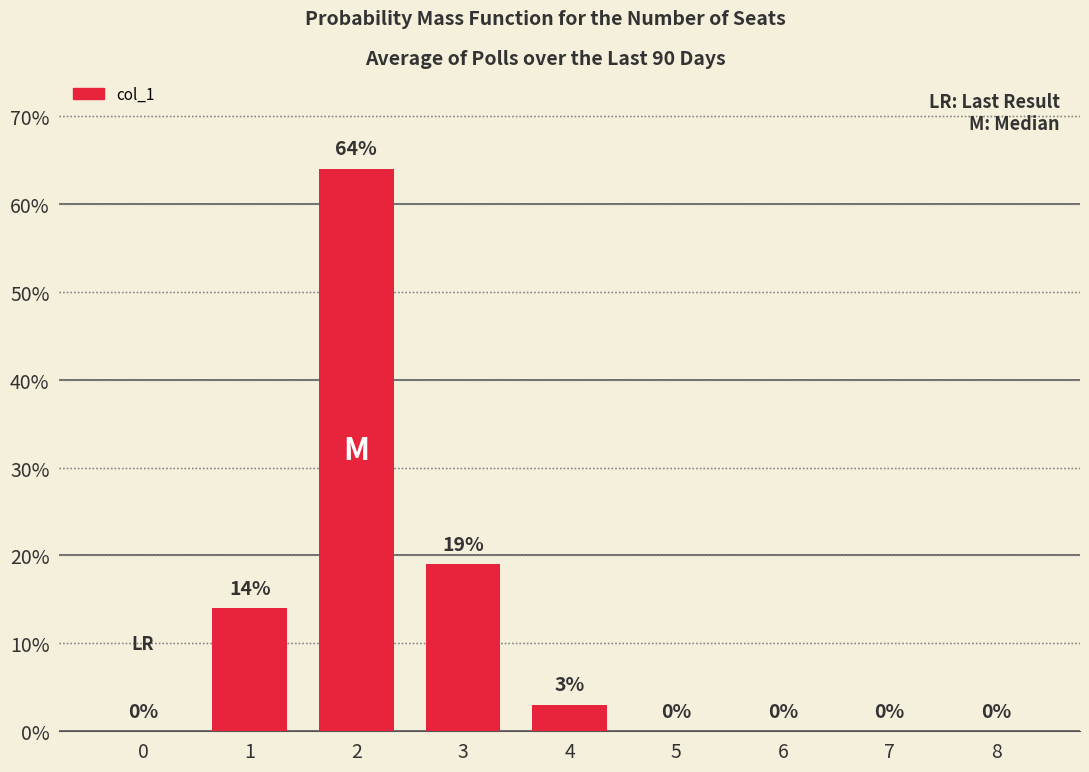

What is the change in value from 1 to 6?

-14